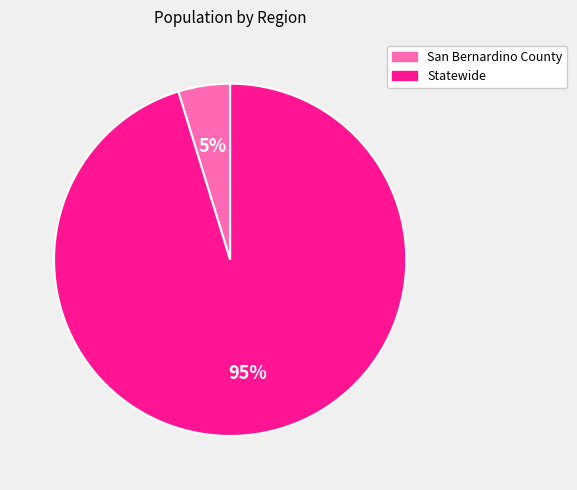

True or false: San Bernardino County accounts for 5% of the total.

True